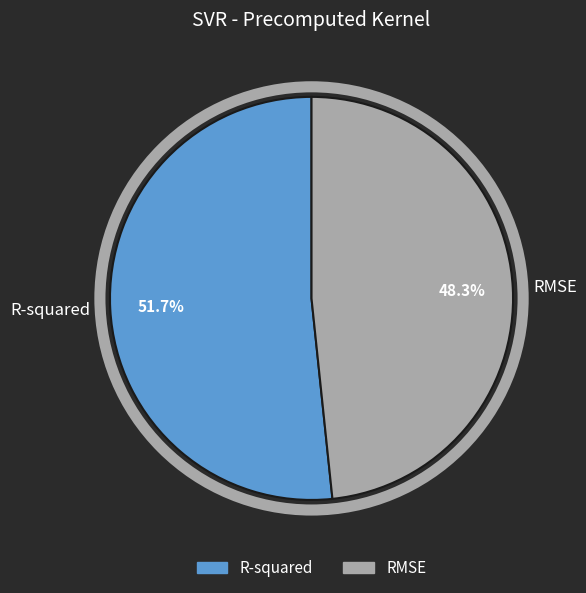

To the nearest percent, what is the difference between the largest and smallest slice percentages?

3%